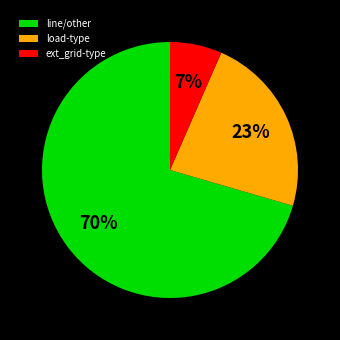

To the nearest percent, what portion does line/other represent?

70%